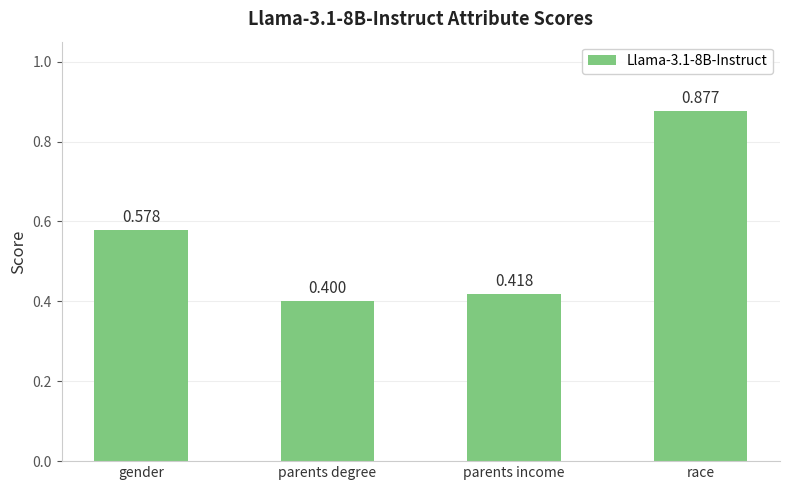

Does the chart contain stacked bars?

No